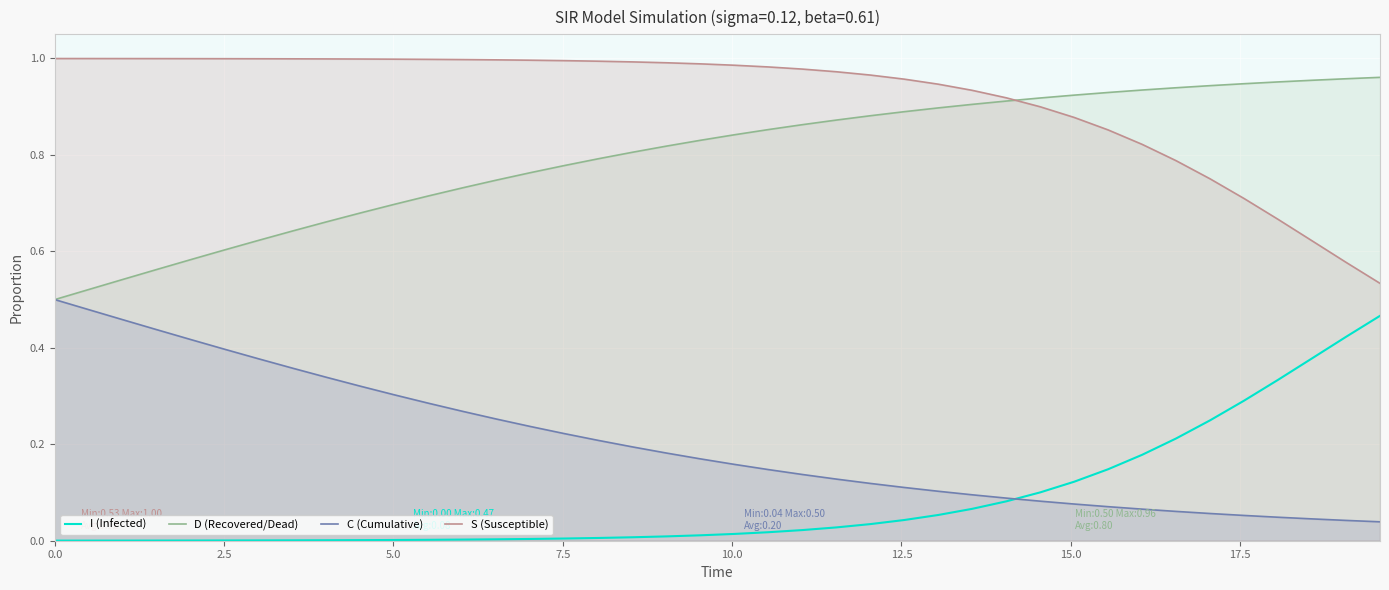

True or false: I (Infected) and S (Susceptible) intersect in this chart.

False